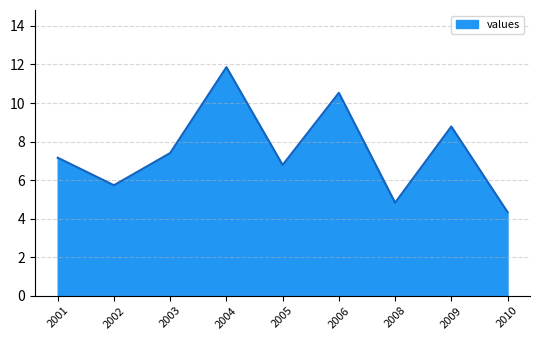

What is the smallest value displayed?

4.3